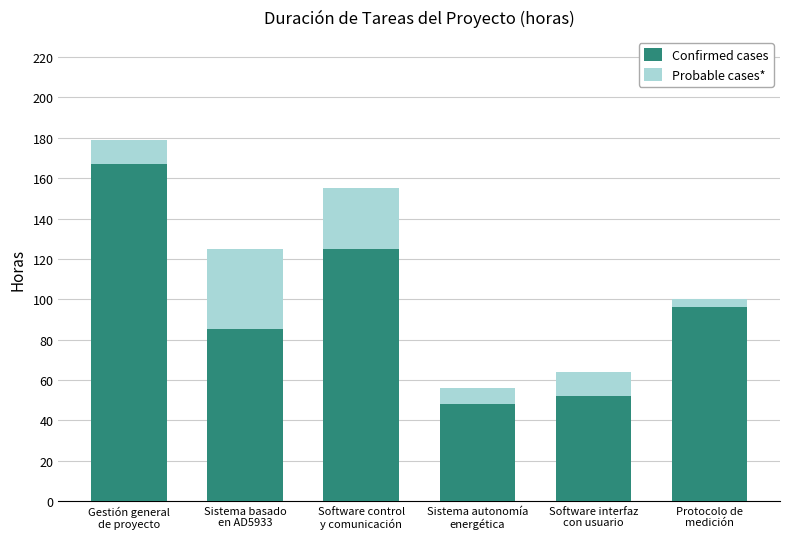

What are all the series names shown in the legend?

Confirmed cases, Probable cases*